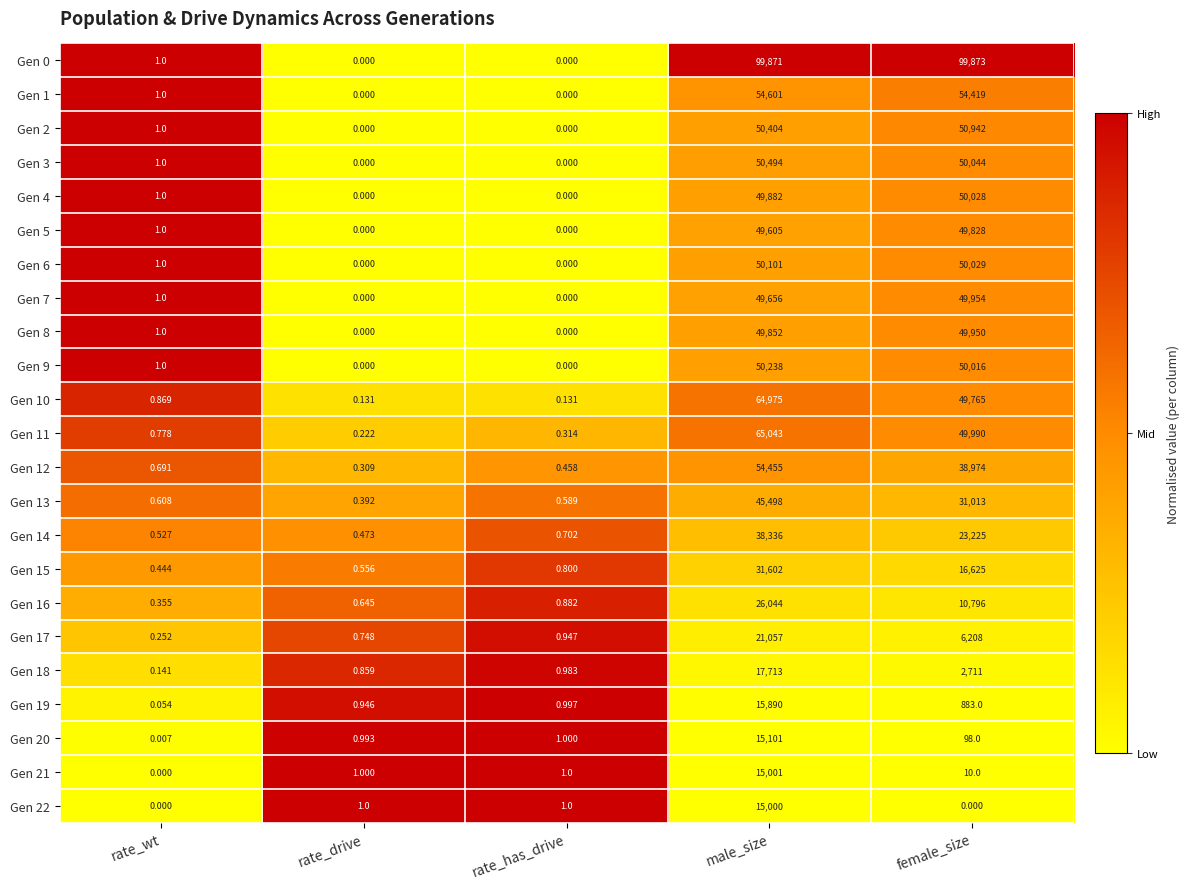

At which category is the sum across all series the highest?

male_size